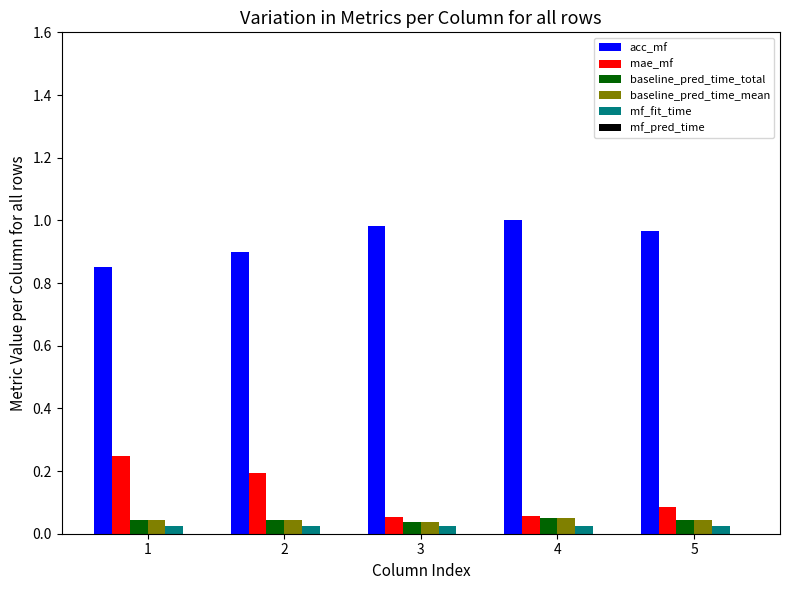

Is the value of mae_mf at 3 greater than the value of acc_mf at 3?

No